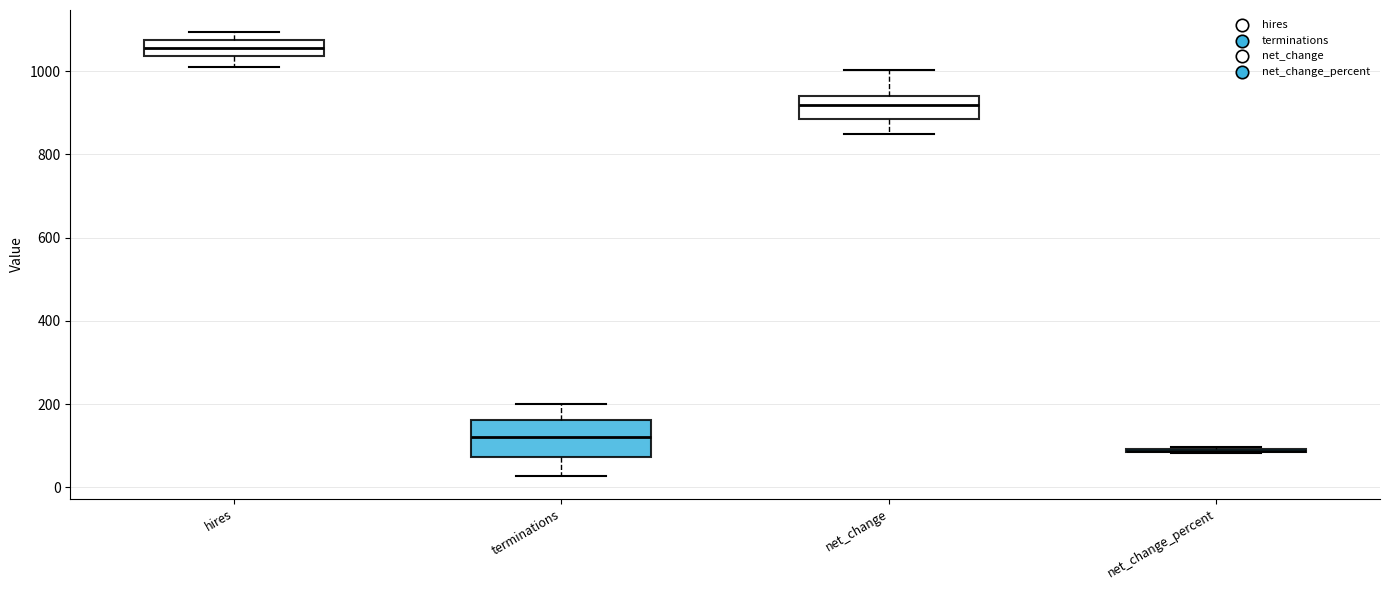

Reading left to right, transcribe this box plot: for each box, give where its median line is, the range the box spans, and where its two whiskers end, as read against the y-axis. The values are not printed on the chart, so give them approximately, as read against the axis.

hires: median 1060, box 1040 to 1080, whiskers 1020 to 1100
terminations: median 120, box 80 to 160, whiskers 20 to 200
net_change: median 920, box 880 to 940, whiskers 840 to 1000
net_change_percent: box collapsed to a line at 80, whiskers 80 to 100